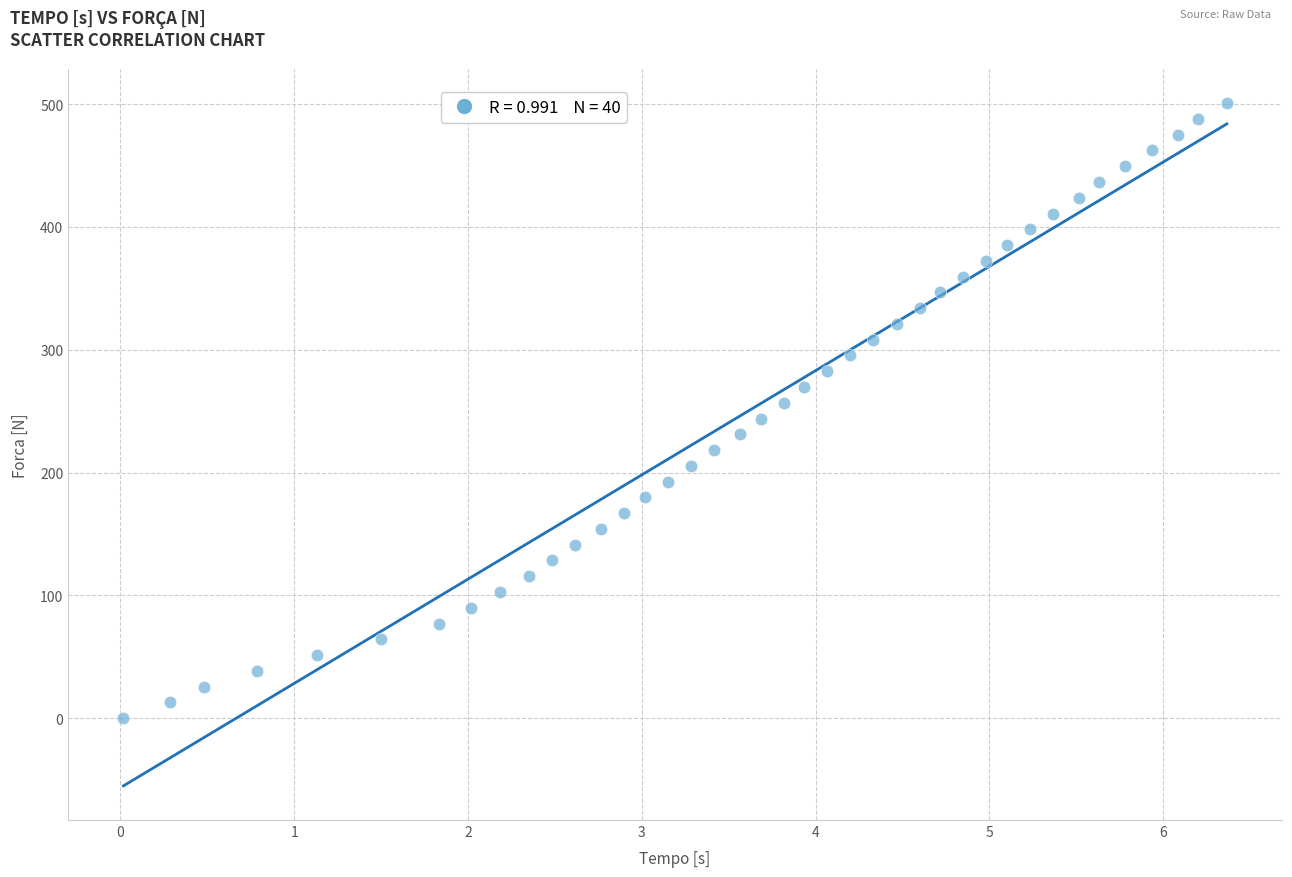

What is the range of Y values (max minus min)?

500.9